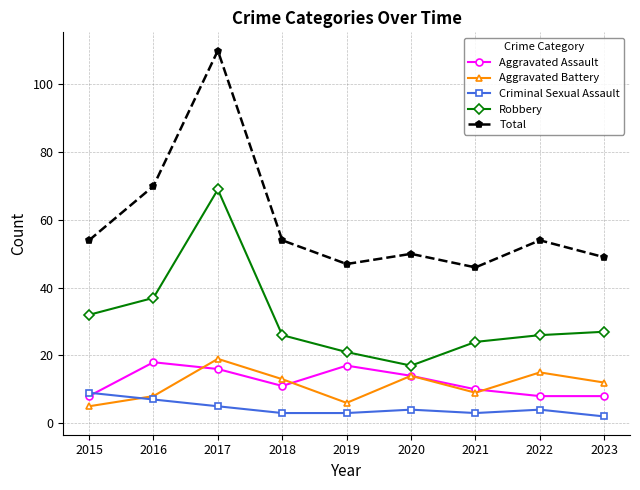

What is the difference between the highest and lowest values at 2017?

105